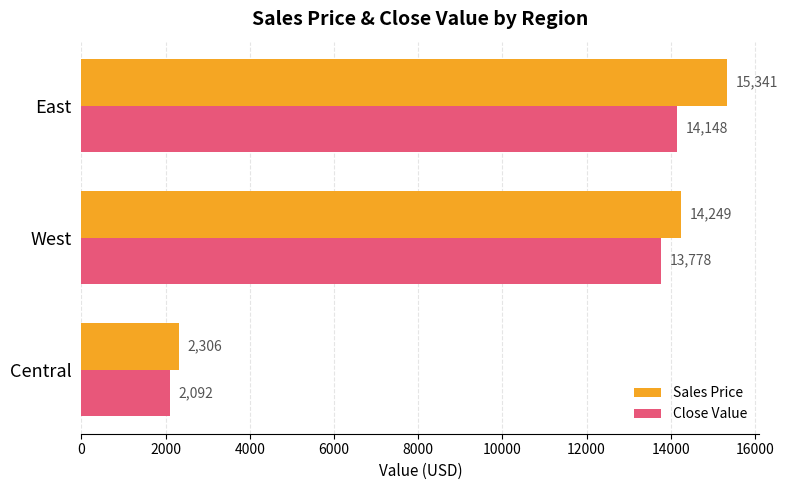

What is the highest value of the Sales Price series?

15341